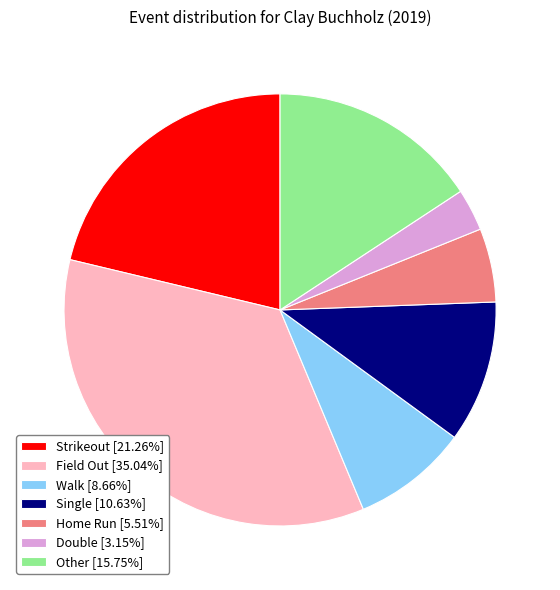

Between Field Out and Strikeout, which is larger?

Field Out